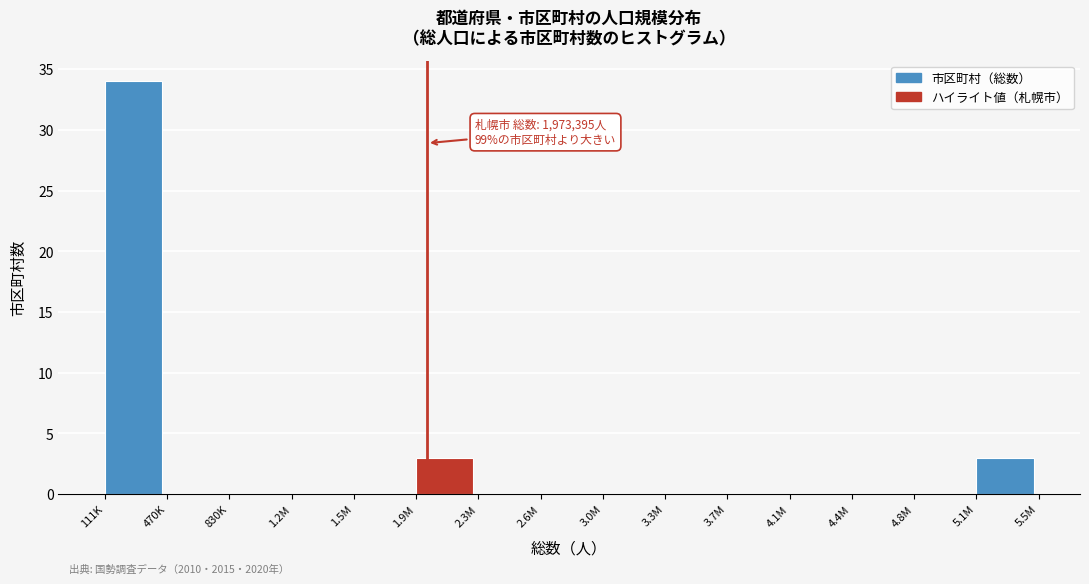

Reading left to right, list all the values displayed in this chart.

111K=34	470K=0	830K=0	1.2M=0	1.5M=0	1.9M=3	2.3M=0	2.6M=0	3.0M=0	3.3M=0	3.7M=0	4.1M=0	4.4M=0	4.8M=0	5.1M=3